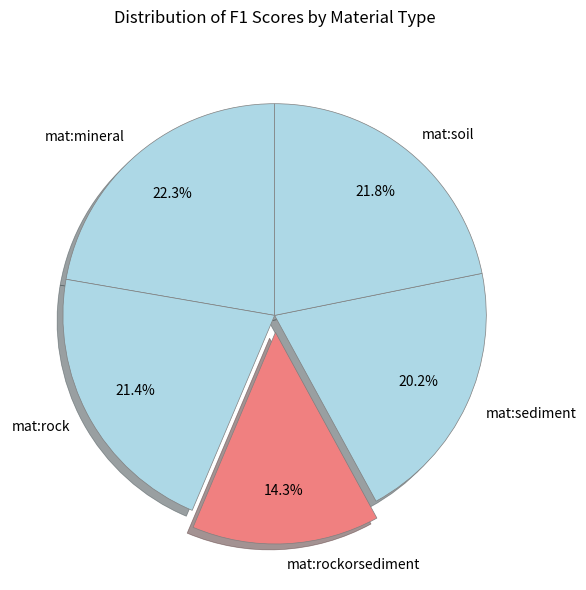

The mat:soil slice represents 32% of the pie. True or false?

False